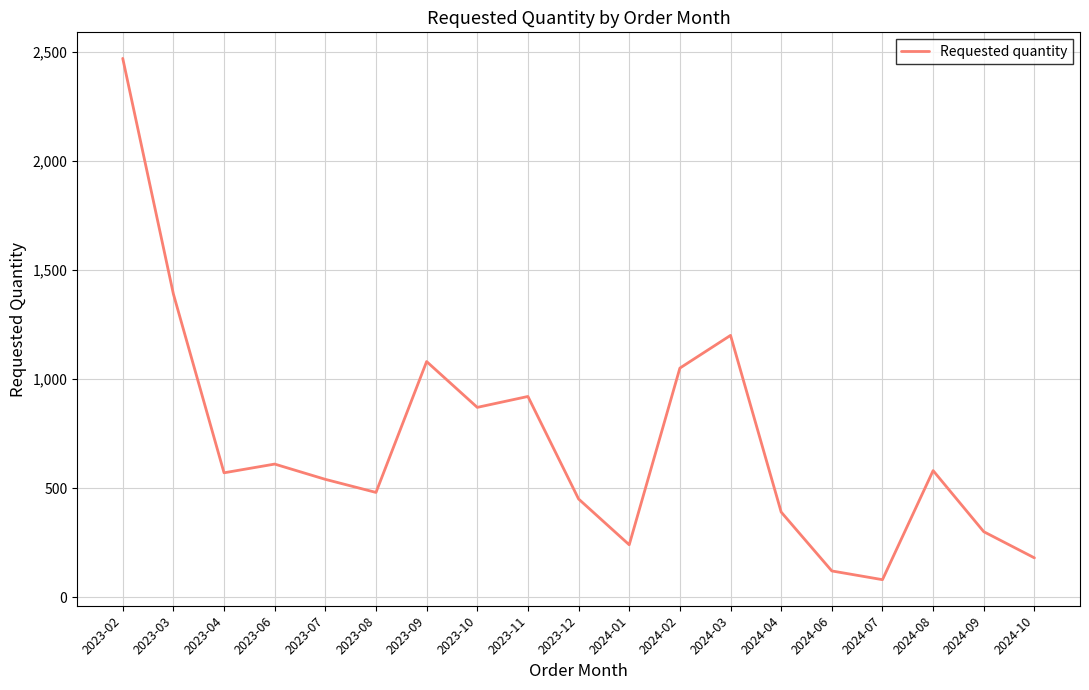

The value at 2023-04 is 570. True or false?

True